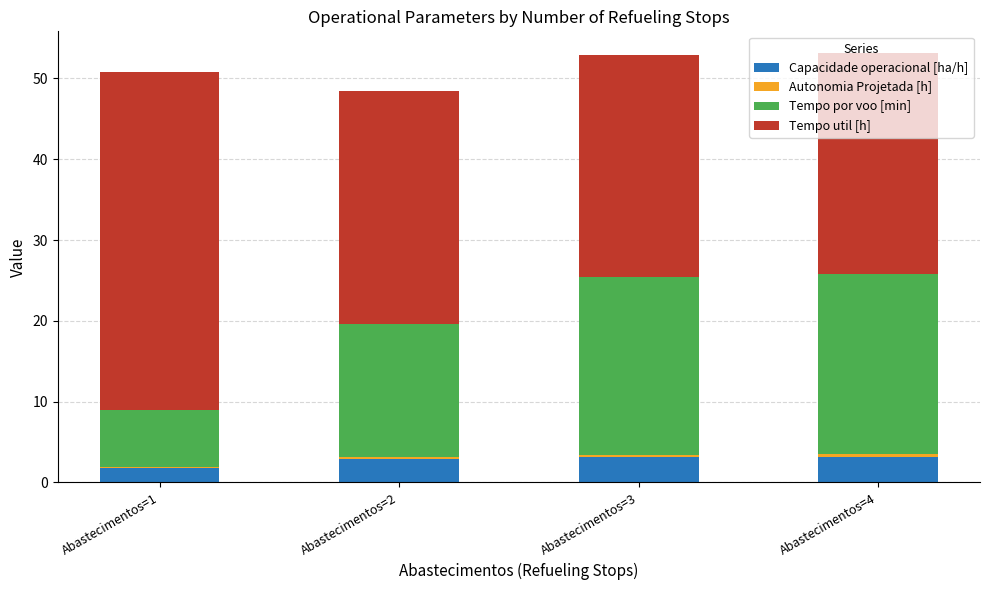

The value of Capacidade operacional [ha/h] at Abastecimentos=3 is 3.1. True or false?

True